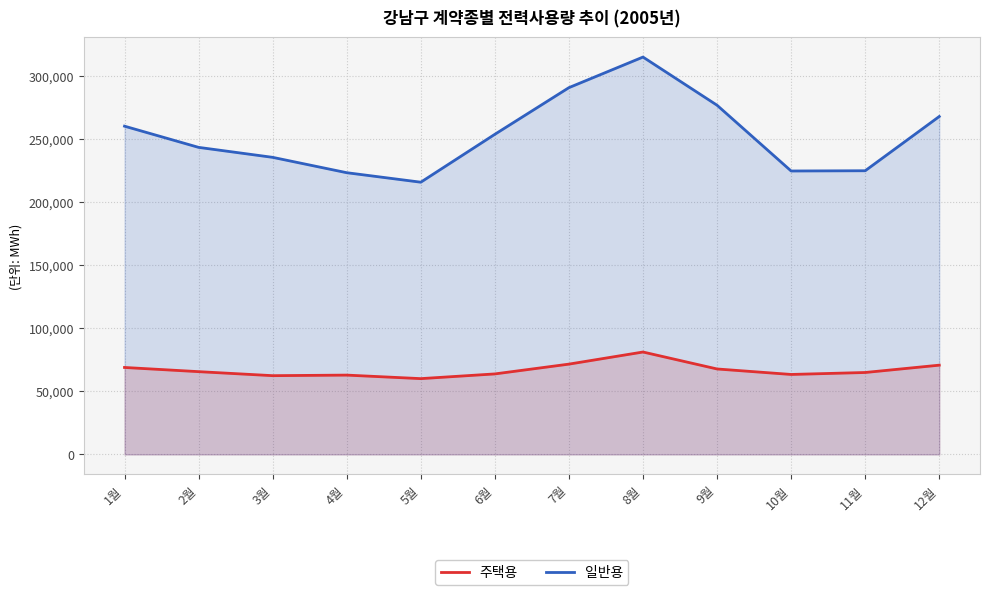

At which category is the sum across all series the highest?

8월